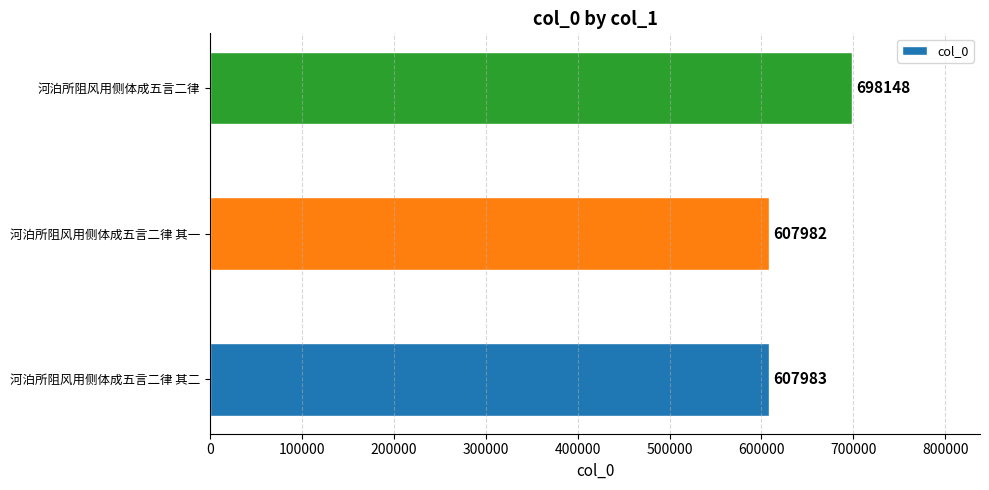

Between 河泊所阻风用侧体成五言二律 其一 and 河泊所阻风用侧体成五言二律, which is larger?

河泊所阻风用侧体成五言二律